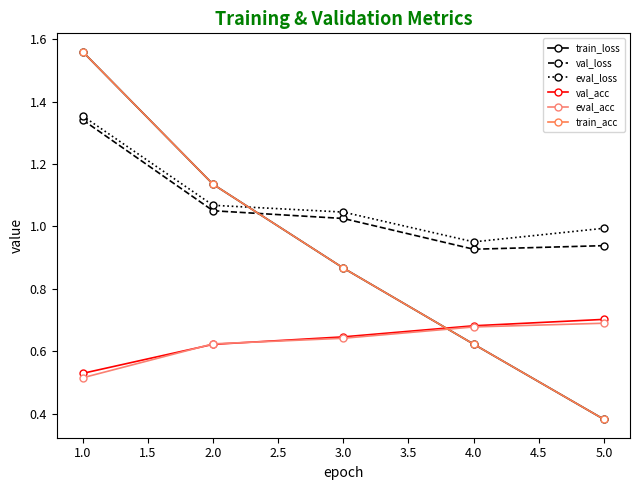

Which category has the highest value in the eval_acc series?

5.0